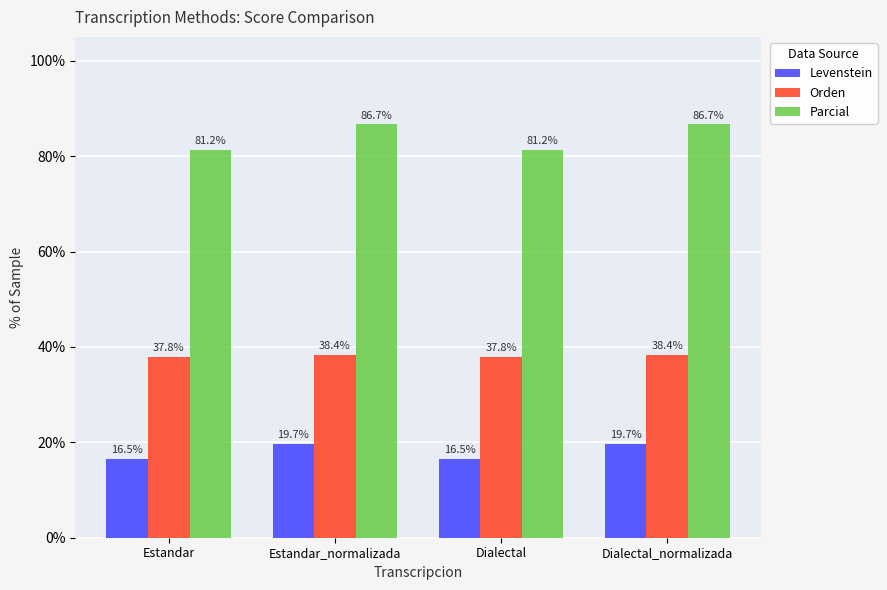

Rank the series at Dialectal_normalizada from lowest to highest value.

Levenstein, Orden, Parcial